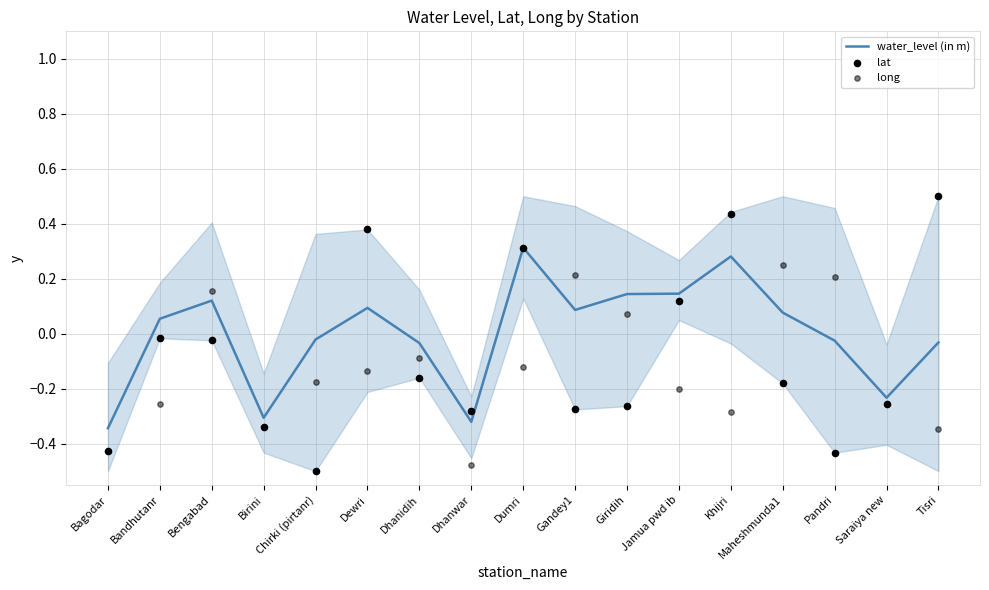

Which series has the largest total across all categories?

water_level (in m)